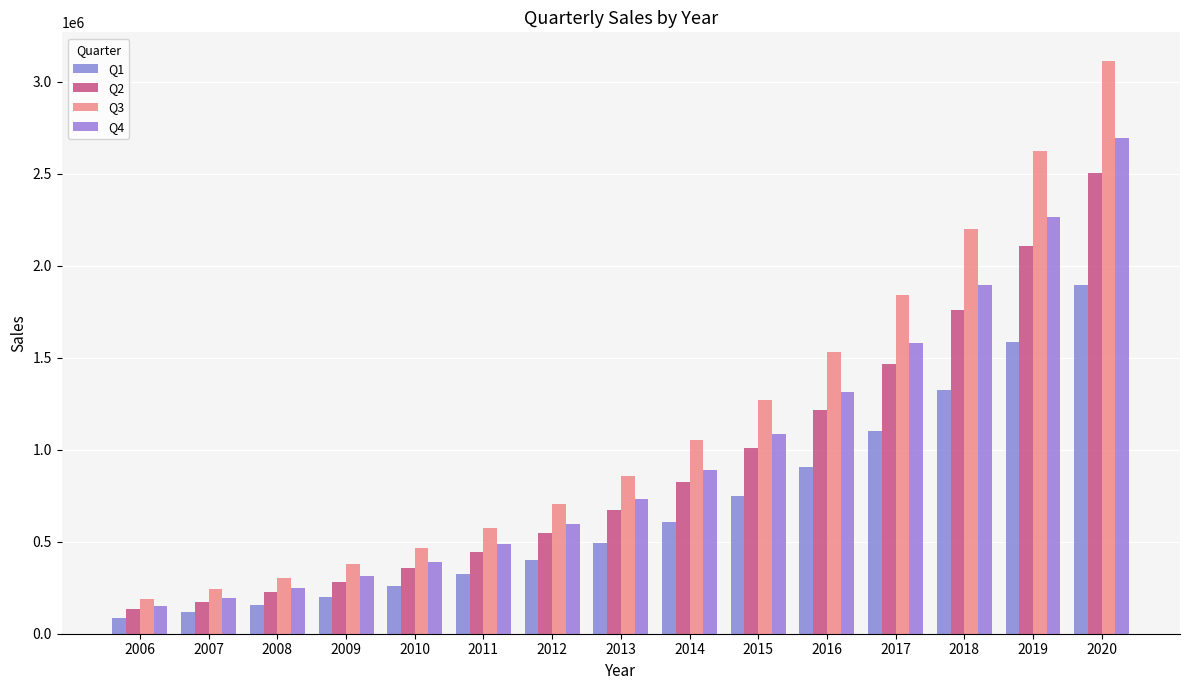

Reading left to right, list all the values displayed in this chart.

Q1: 2006=85000	2007=119800	2008=154856	2009=199507	2010=256774	2011=323636	2012=402018	2013=493862	2014=607087	2015=745623	2016=906186	2017=1099064	2018=1323505	2019=1586188	2020=1895100
Q2: 2006=135000	2007=173959	2008=224637	2009=283519	2010=355799	2011=445445	2012=547583	2013=672413	2014=825420	2015=1006677	2016=1217681	2017=1467264	2018=1760981	2019=2104283	2020=2505892
Q3: 2006=191000	2007=240752	2008=303094	2009=379283	2010=466203	2011=575011	2012=702865	2013=859266	2014=1050596	2015=1271108	2016=1533264	2017=1841988	2018=2201648	2019=2622143	2020=3112039
Q4: 2006=149000	2007=195233	2008=249235	2009=315855	2010=390993	2011=487406	2012=598773	2013=734053	2014=891324	2015=1085958	2016=1311765	2017=1579344	2018=1893148	2019=2262981	2020=2694519